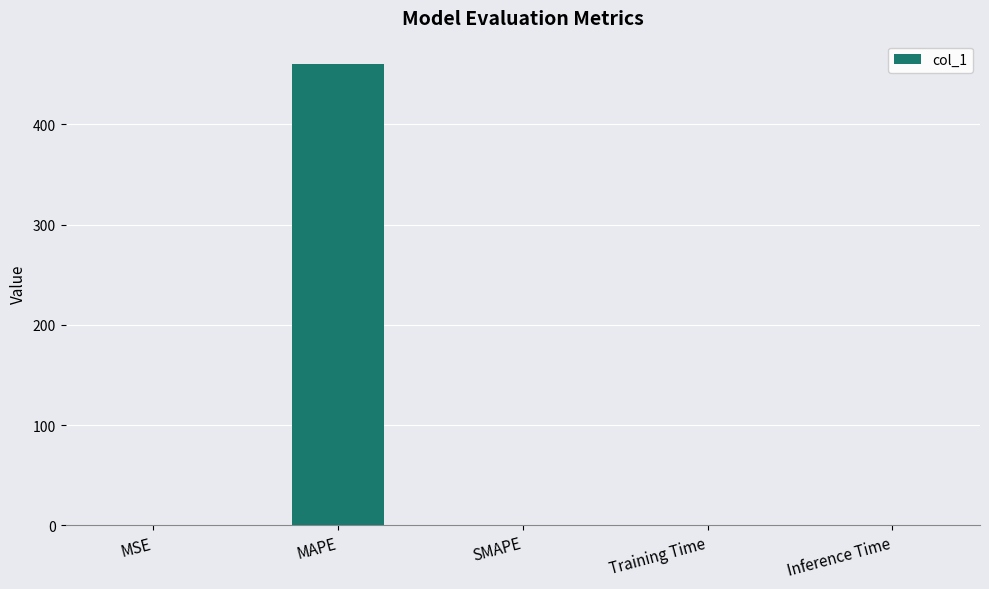

Are the bars grouped side by side (vs. stacked)?

No